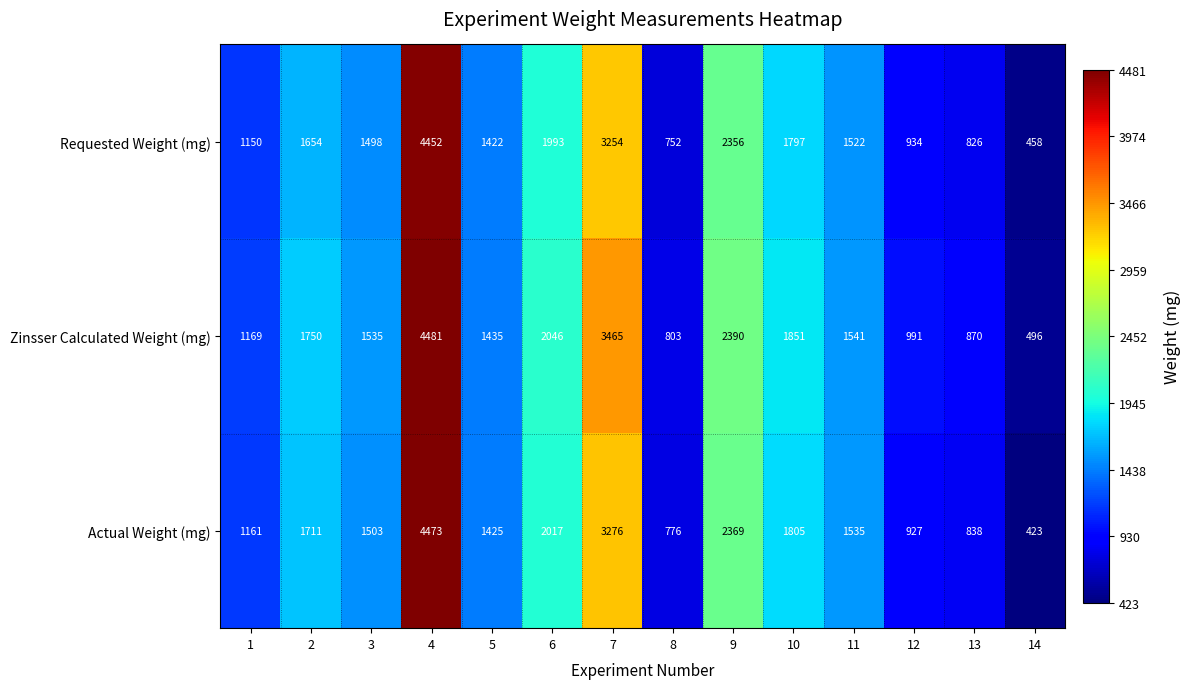

True or false: Actual Weight (mg) has a value of 3542 at 9.

False